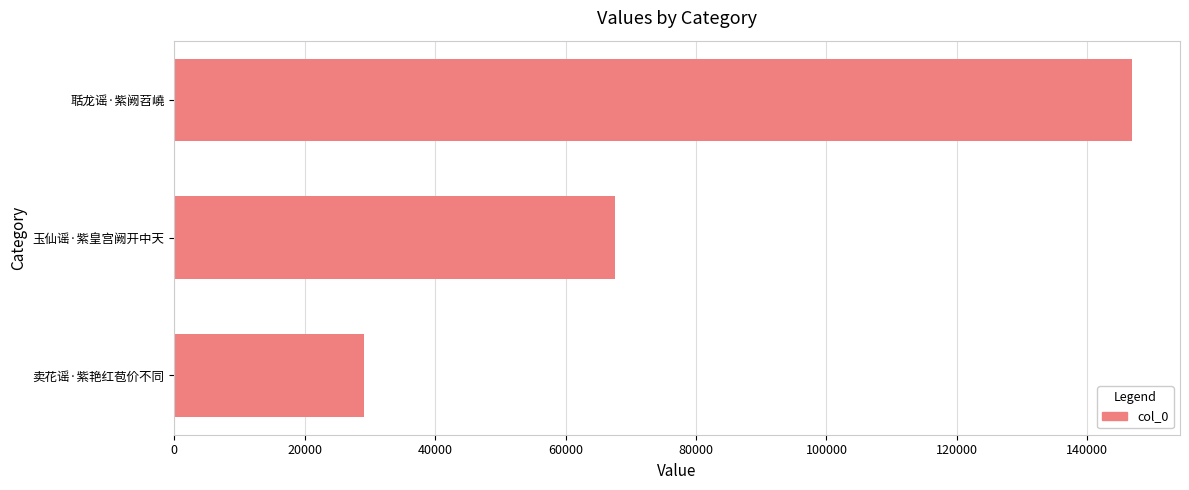

Rank the categories by value from lowest to highest.

卖花谣·紫艳红苞价不同, 玉仙谣·紫皇宫阙开中天, 聒龙谣·紫阙苕嶢